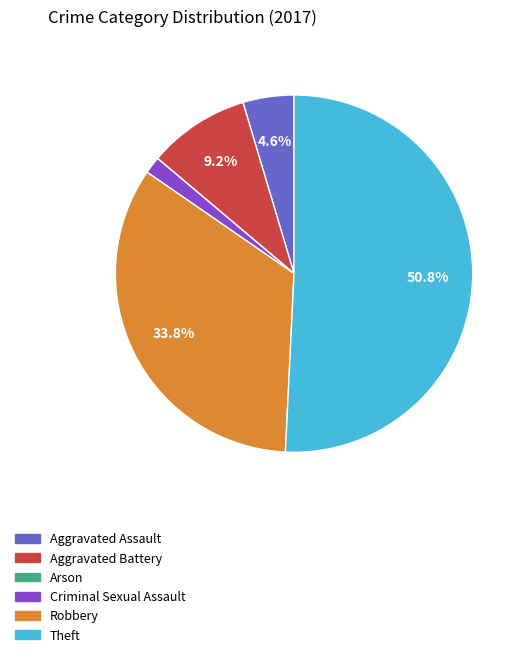

To the nearest percent, what percentage of the pie is Theft?

51%